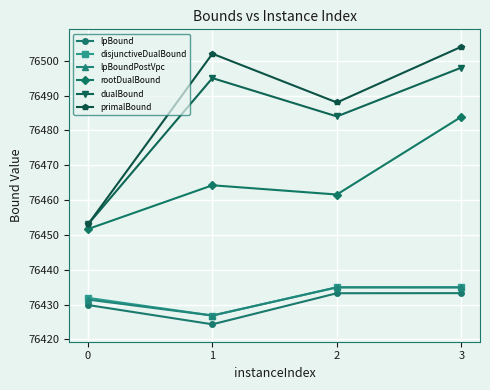

What is the sum of the lpBoundPostVpc values at 1 and 3?

152861.7